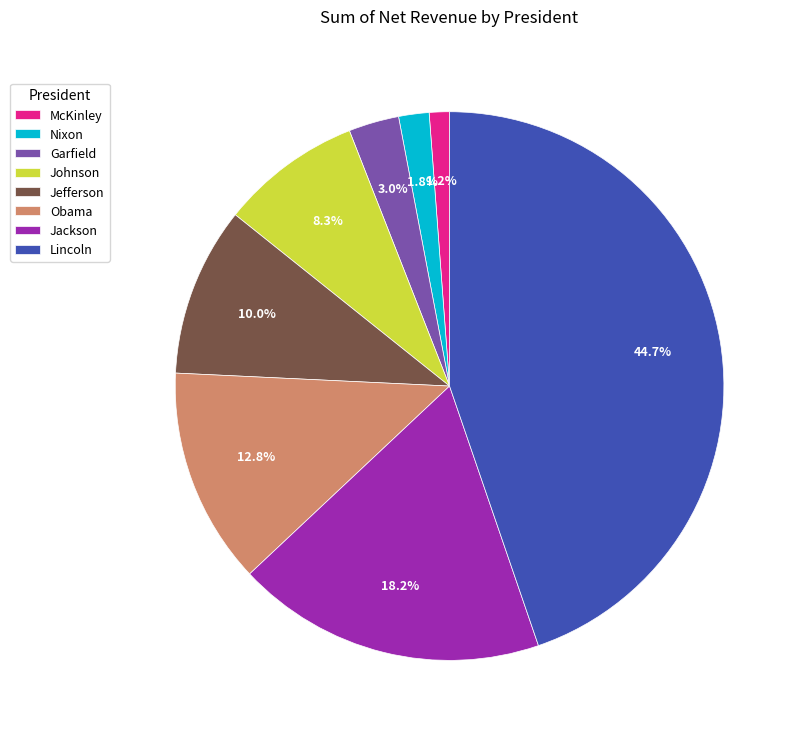

What percentage is the Jefferson slice, to the nearest percent?

10%